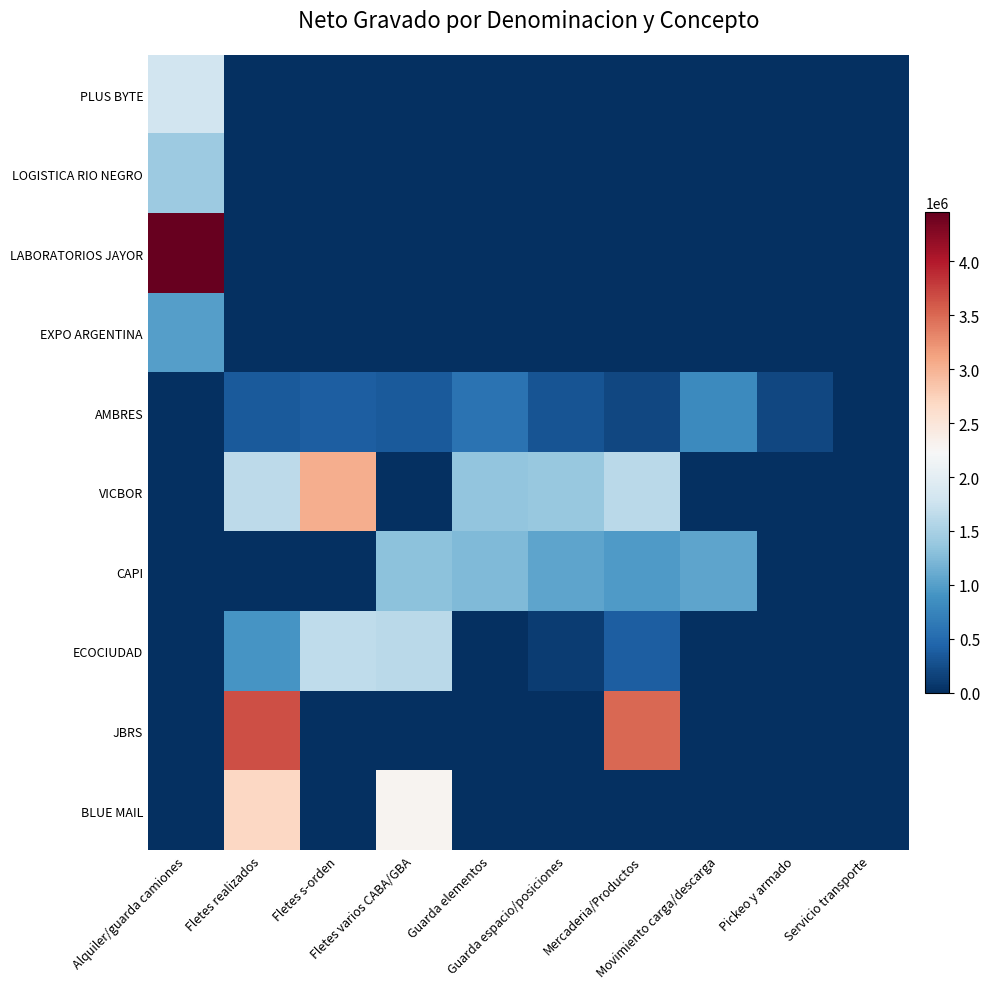

List the series in order of their peak value, lowest first.

AMBRES, EXPO ARGENTINA, CAPI, LOGISTICA RIO NEGRO, ECOCIUDAD, PLUS BYTE, BLUE MAIL, VICBOR, JBRS, LABORATORIOS JAYOR